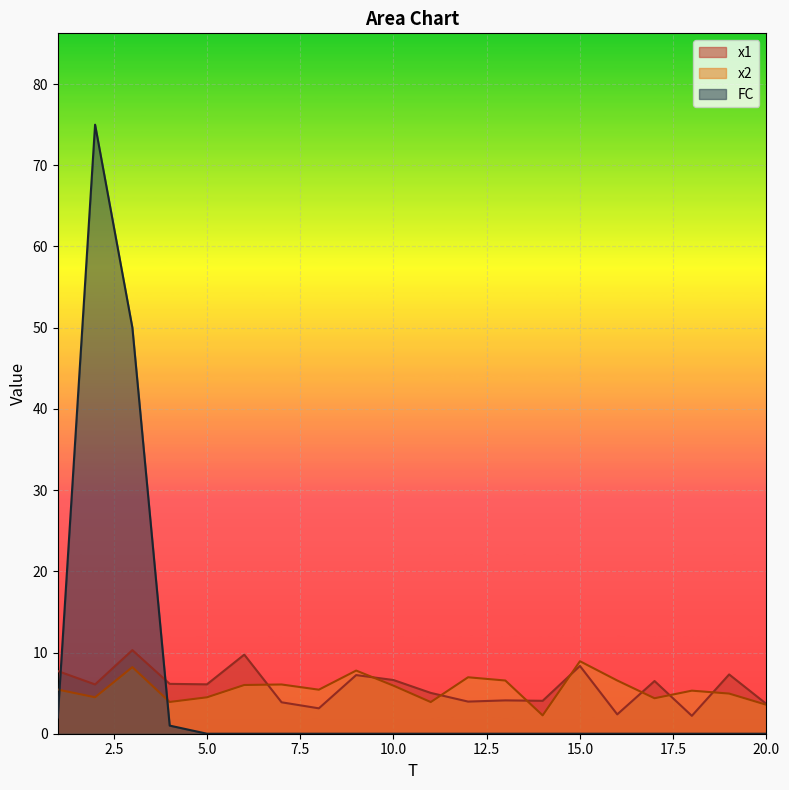

Rank the series by their maximum value, from highest to lowest.

FC, x1, x2